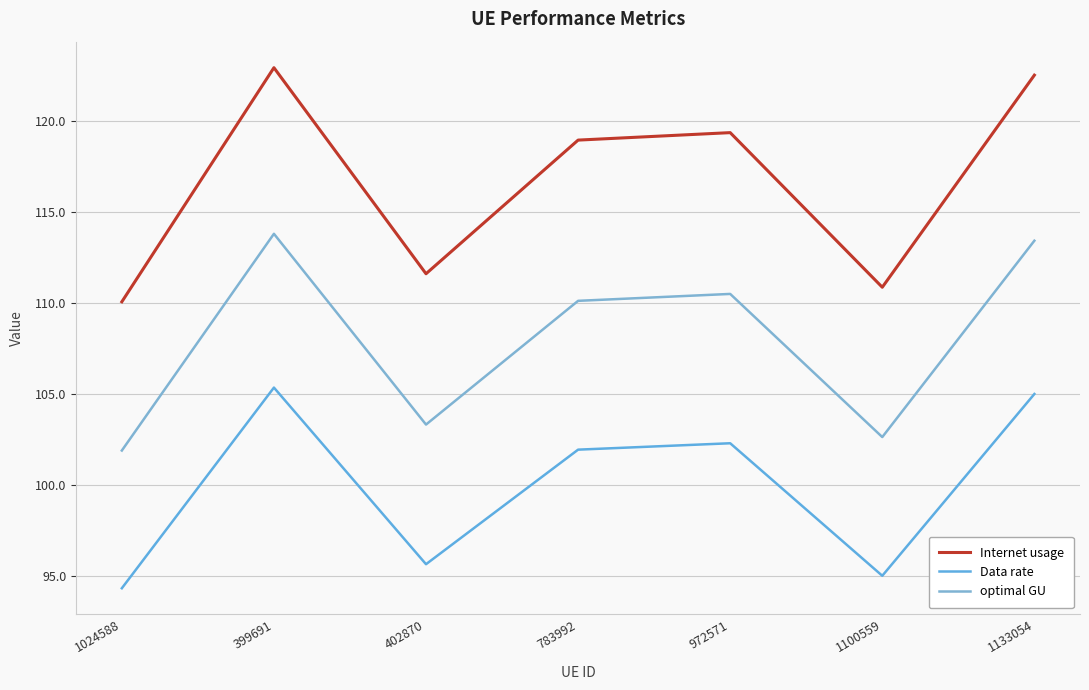

Does the chart have visible grid lines?

Yes